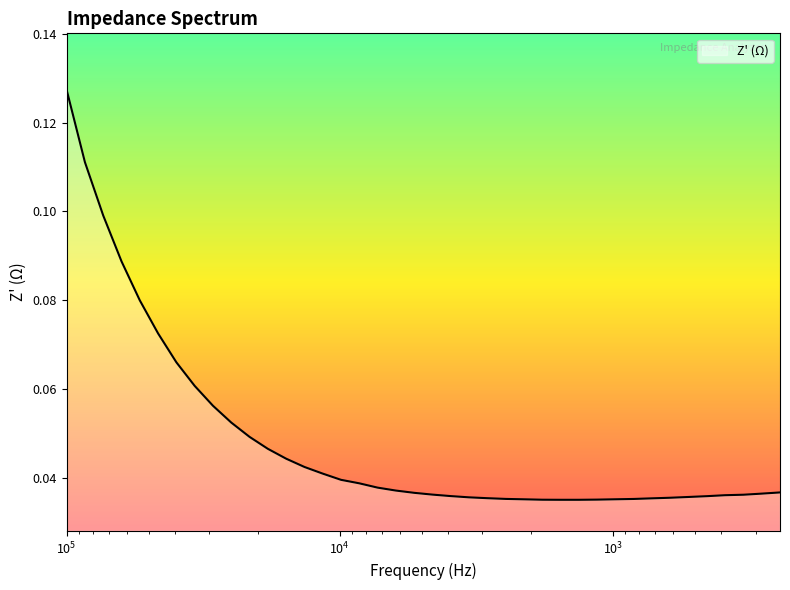

At which label is the value closest to 0?

1553.4